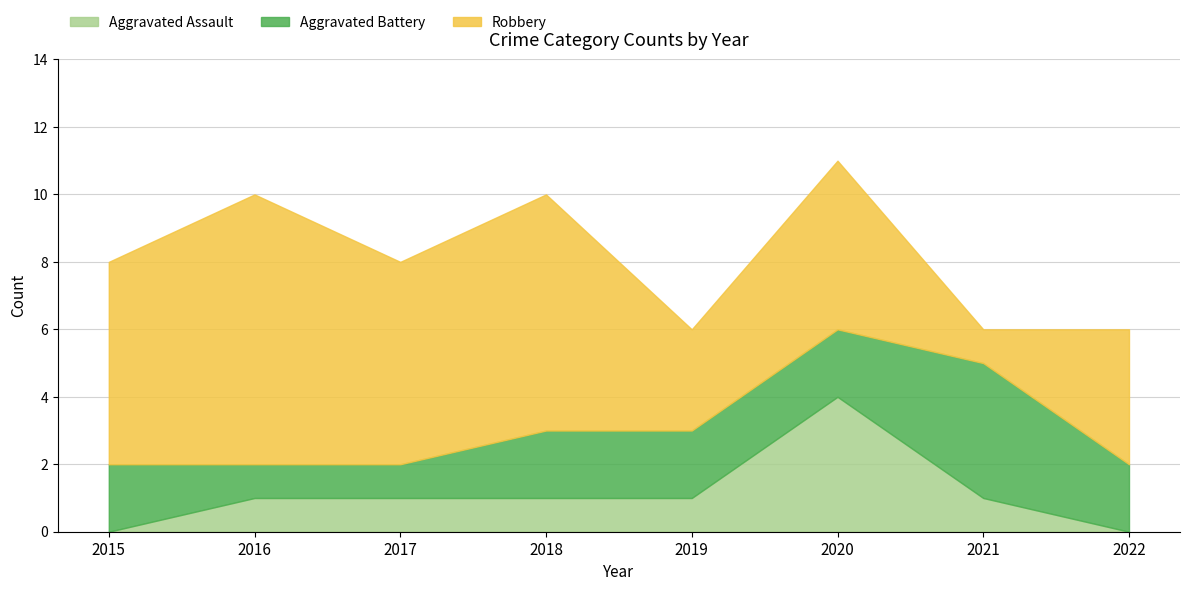

Count the Aggravated Battery values in the range 2 to 3.

5